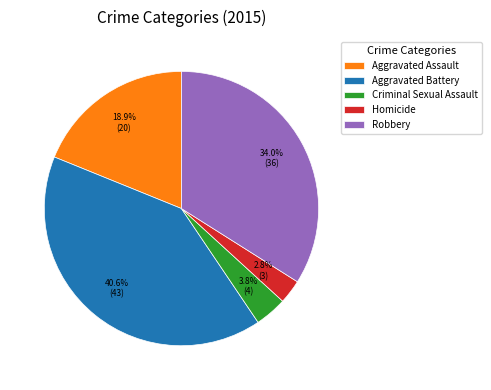

Approximately how many times larger is the value at Robbery compared to Aggravated Assault?

1.8